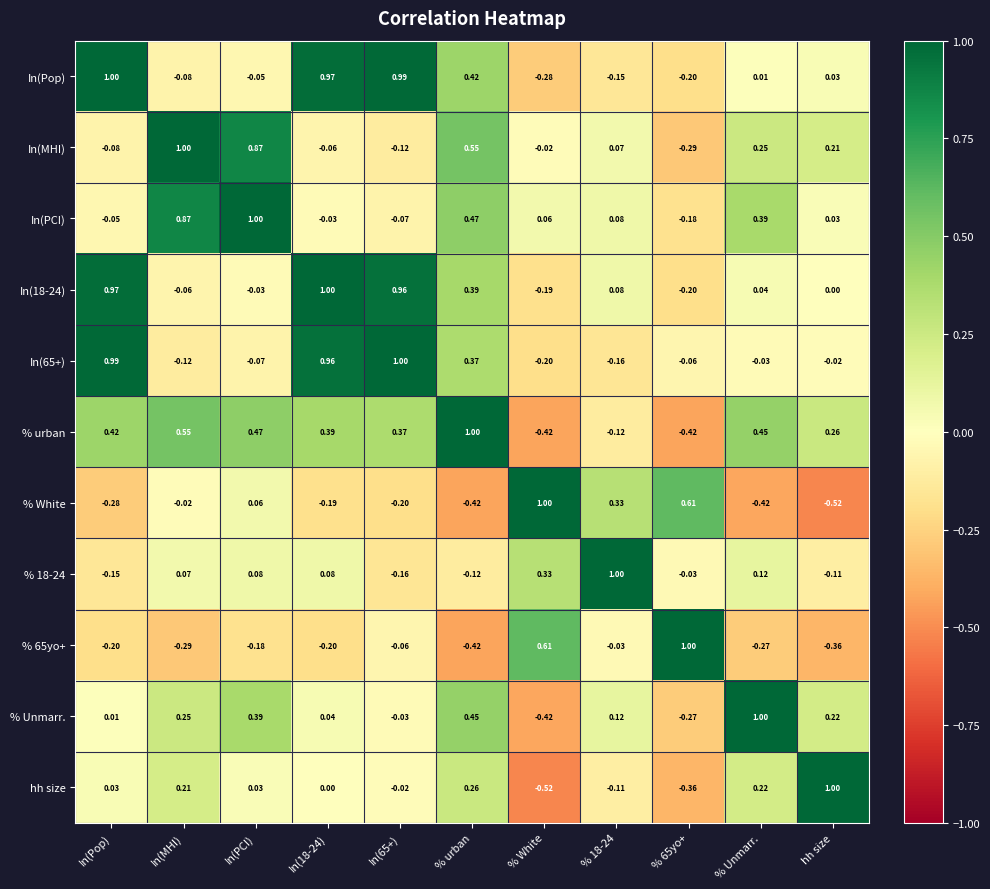

At which label does % White reach its peak?

% White